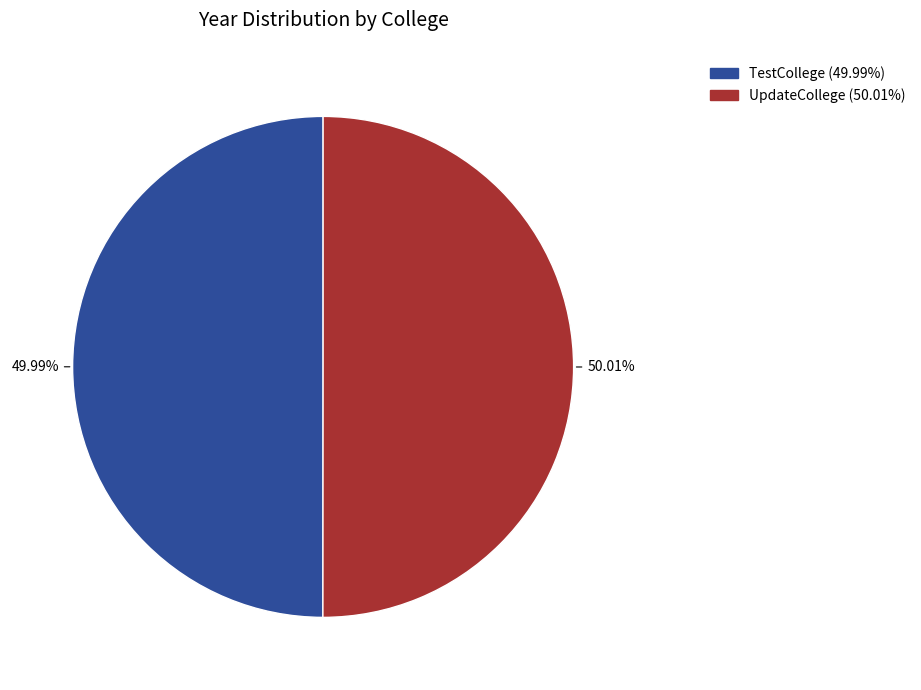

How much of the chart is everything except UpdateCollege?

50.0%